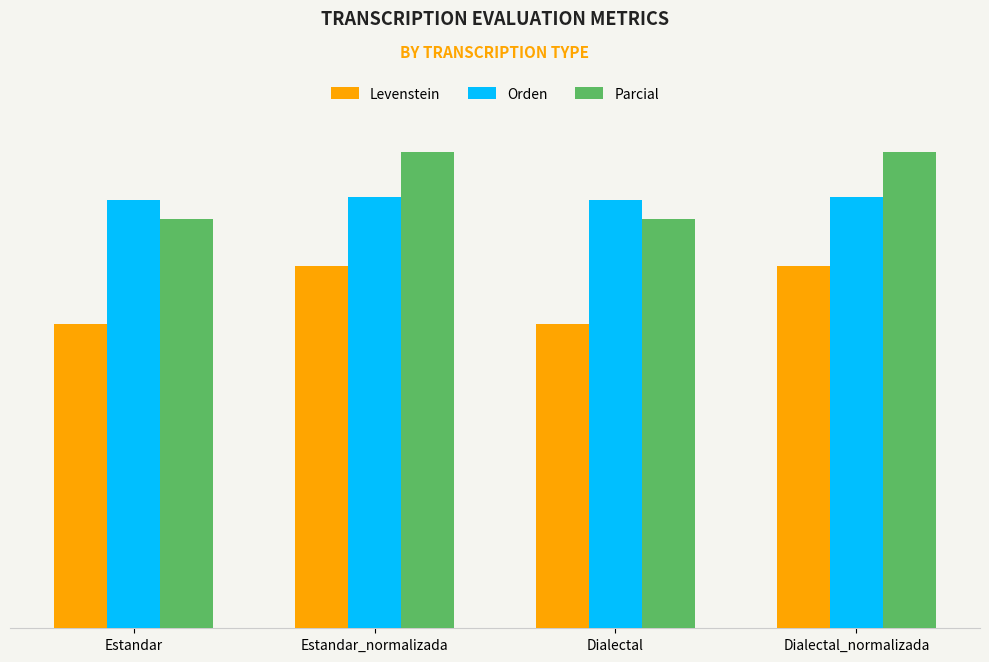

At how many categories does at least one series exceed 57?

4